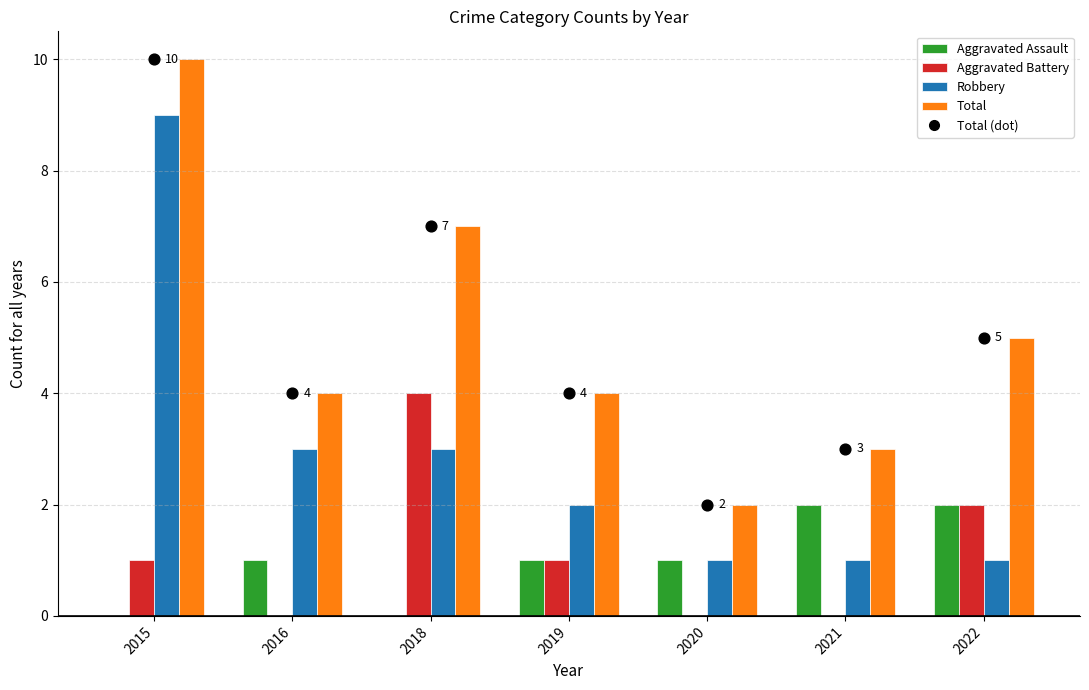

Which series has the widest spread of Y values?

Robbery